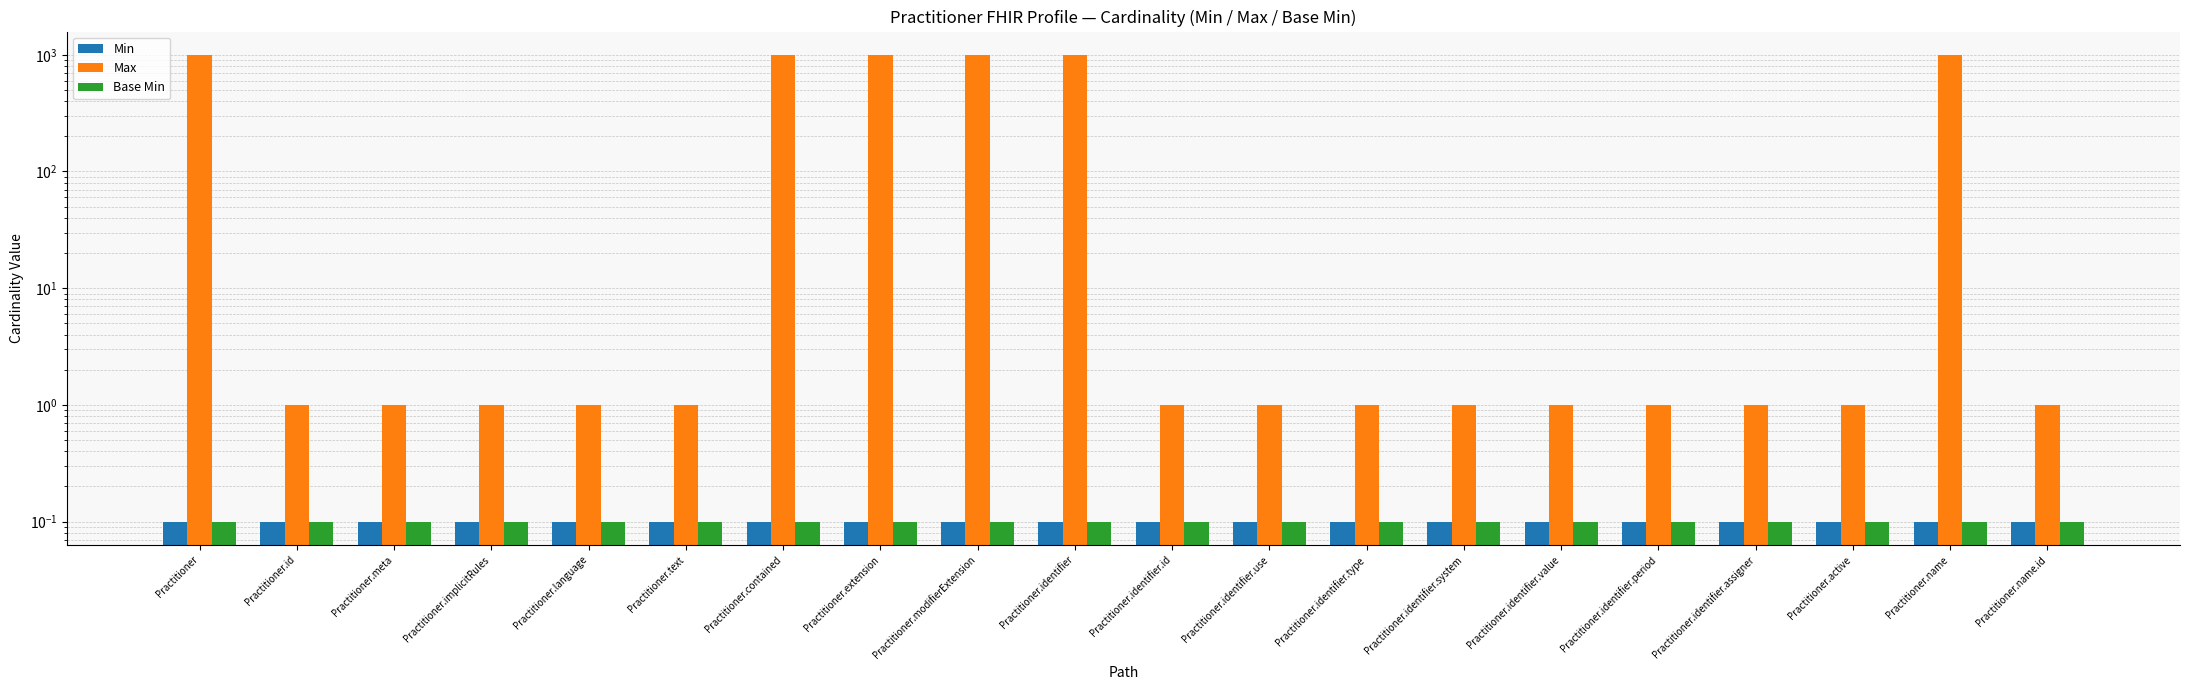

How many bars are there in total?

60